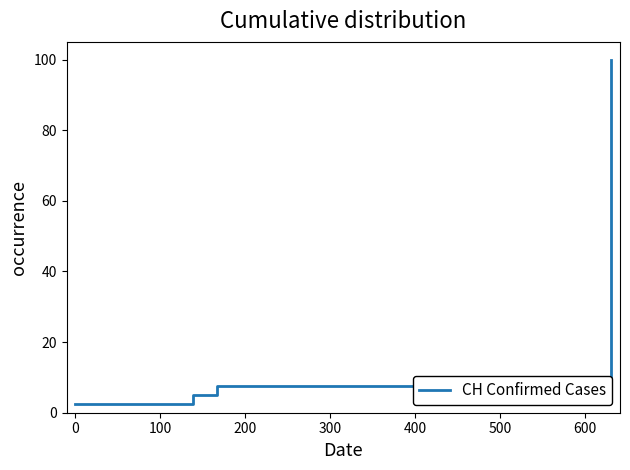

Is it true that the value at 400 is 22.6?

False